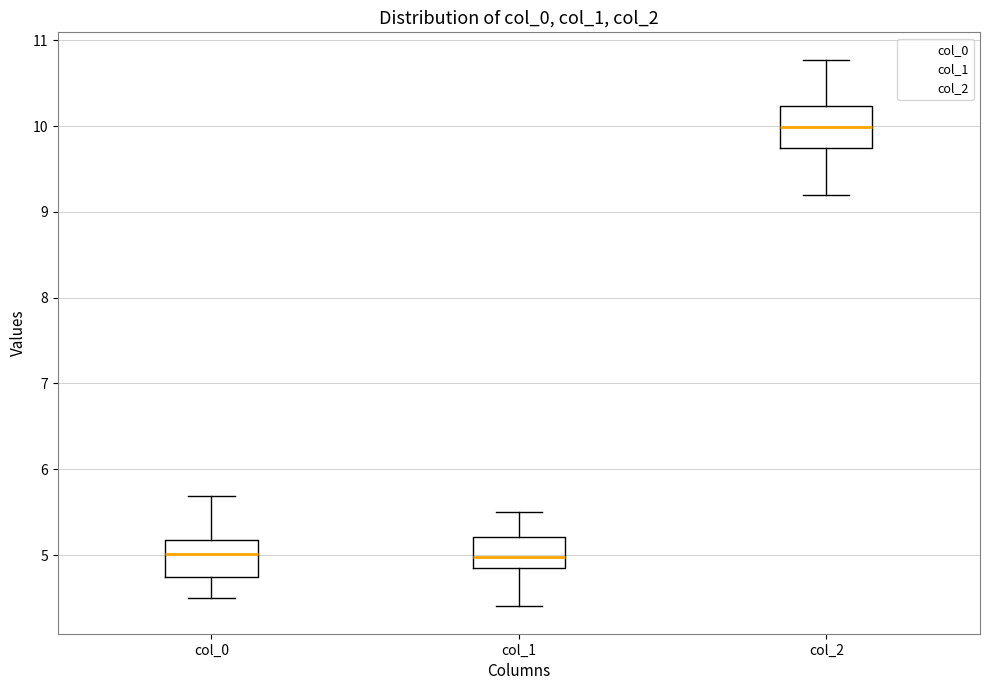

Reading left to right, transcribe this box plot: for each box, give where its median line is, the range the box spans, and where its two whiskers end, as read against the y-axis. The values are not printed on the chart, so give them approximately, as read against the axis.

col_0: median 5.0, box 4.7 to 5.2, whiskers 4.5 to 5.7
col_1: median 5.0, box 4.9 to 5.2, whiskers 4.4 to 5.5
col_2: median 10.0, box 9.7 to 10.2, whiskers 9.2 to 10.8